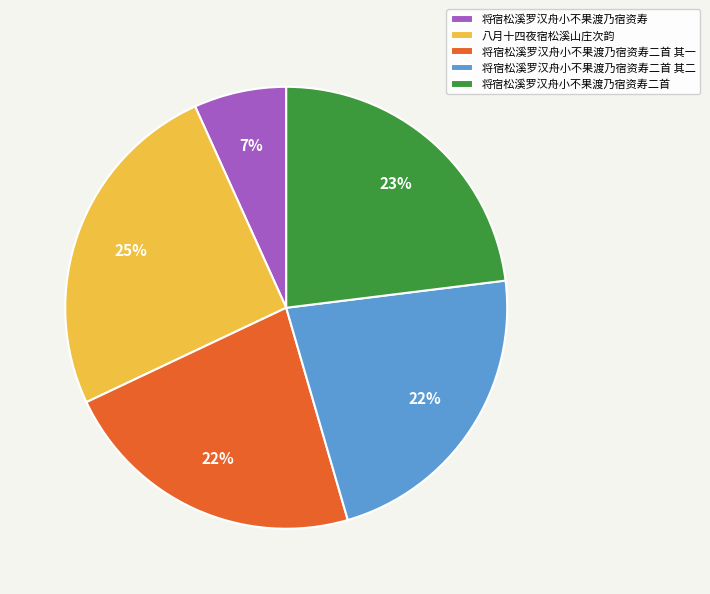

Is it true that 将宿松溪罗汉舟小不果渡乃宿资寿二首 其二 is 22% of the pie?

True